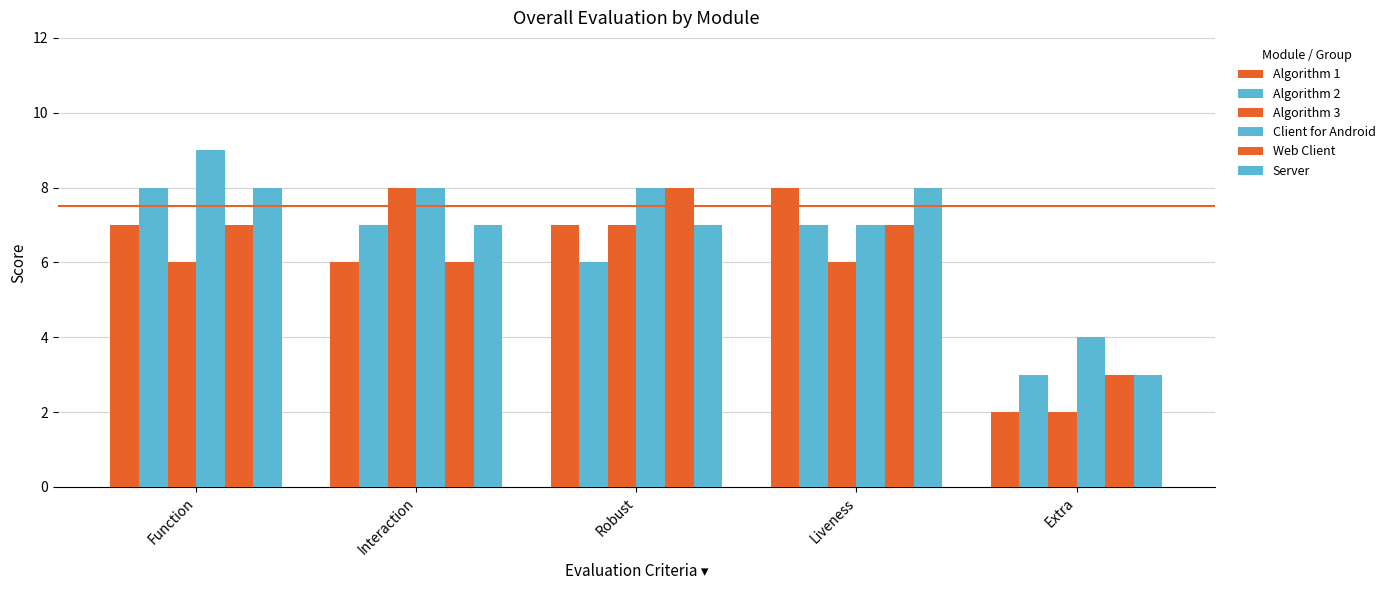

At which category is the sum across all series the highest?

Function